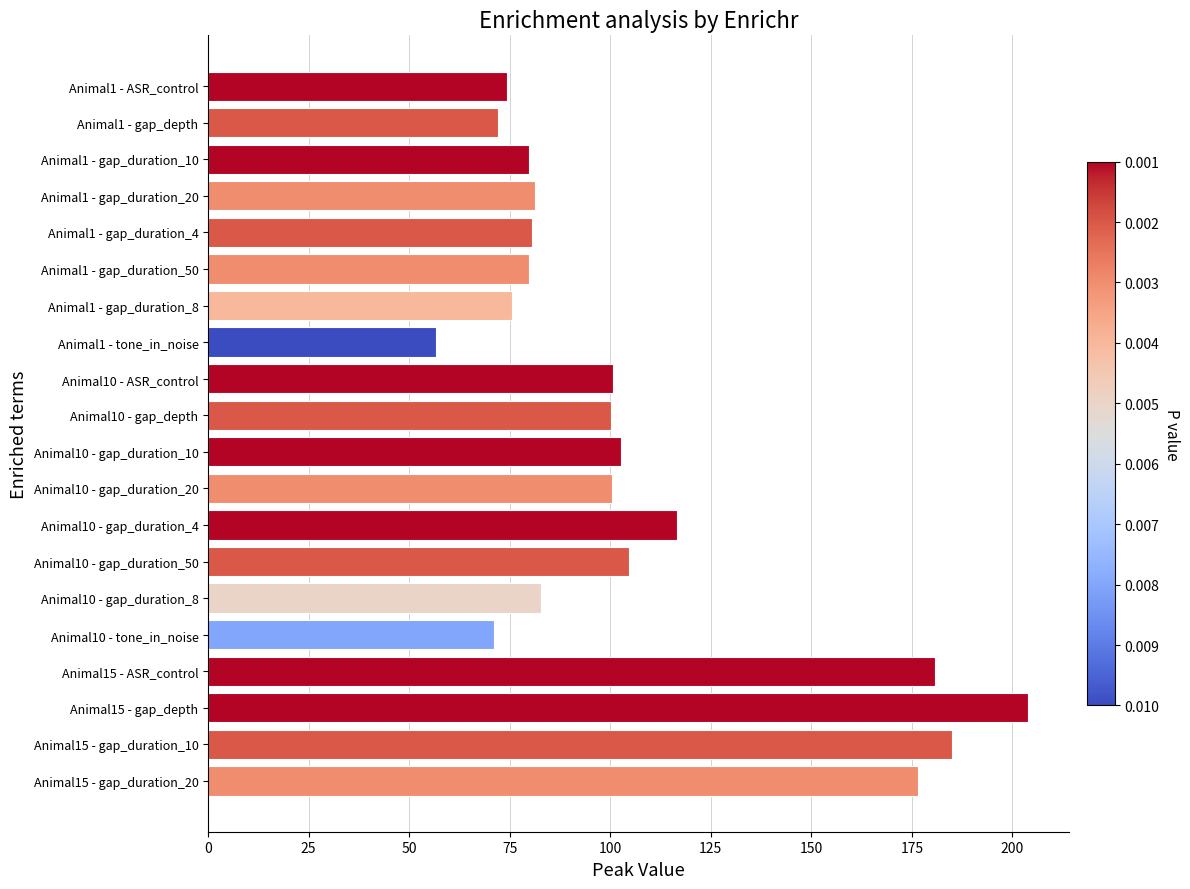

What is the average value?

106.3